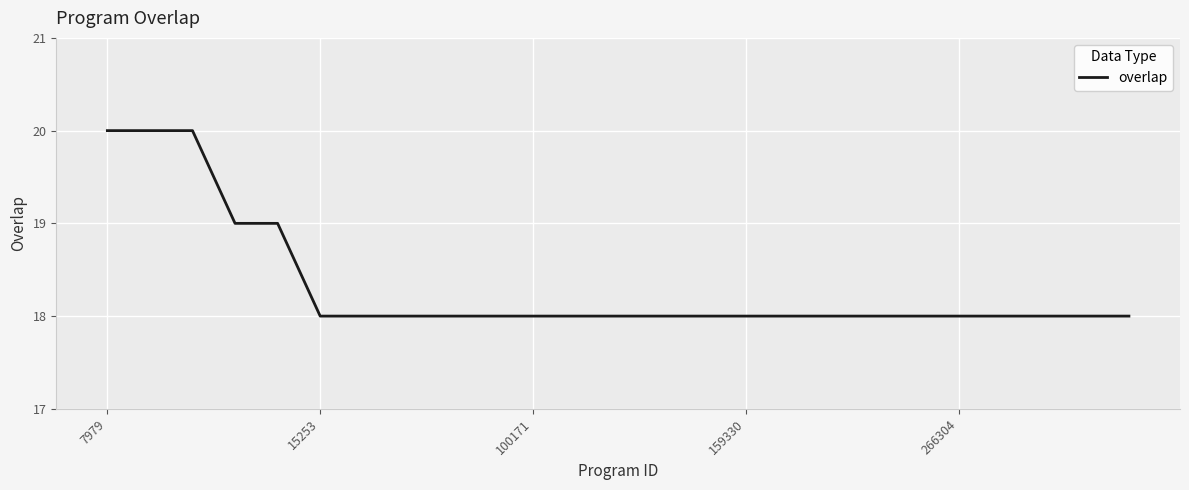

What is the smallest value displayed?

18